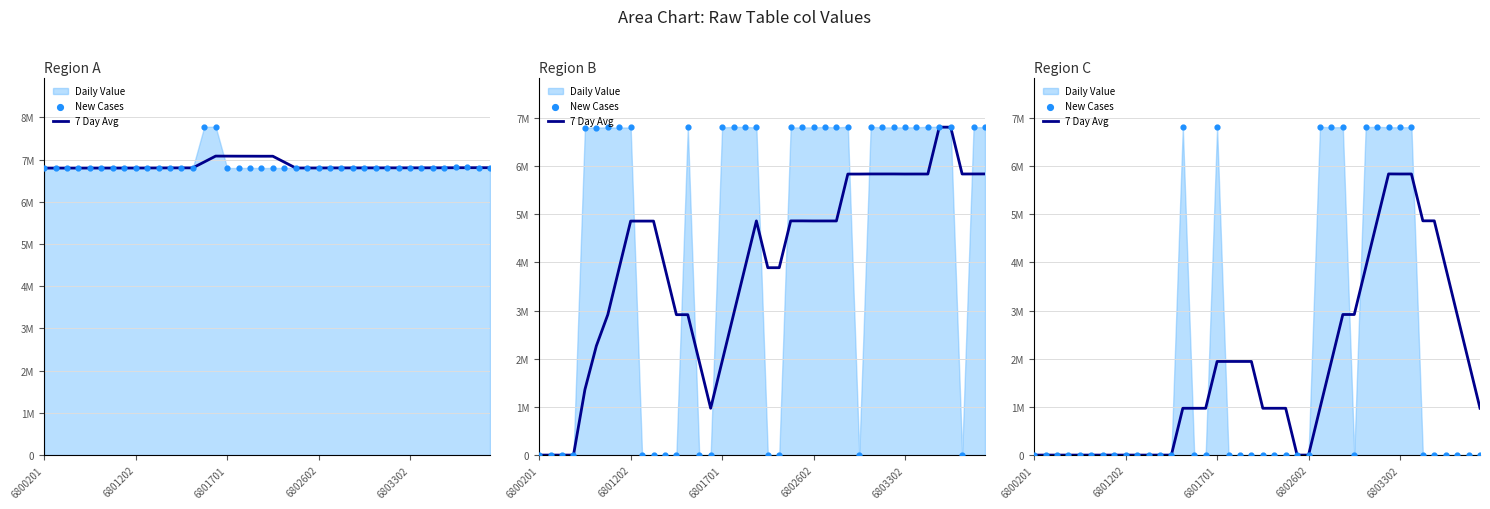

At which category is the sum across all series the highest?

33